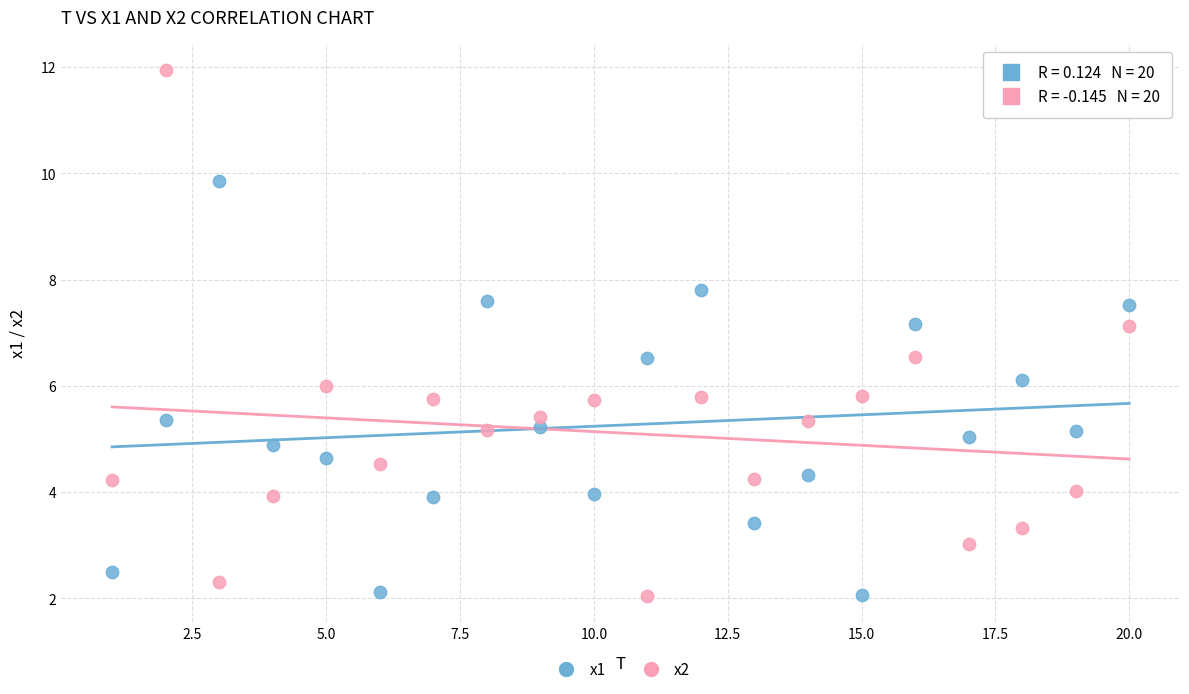

Across all data points, what is the range of Y values (max minus min)?

9.9